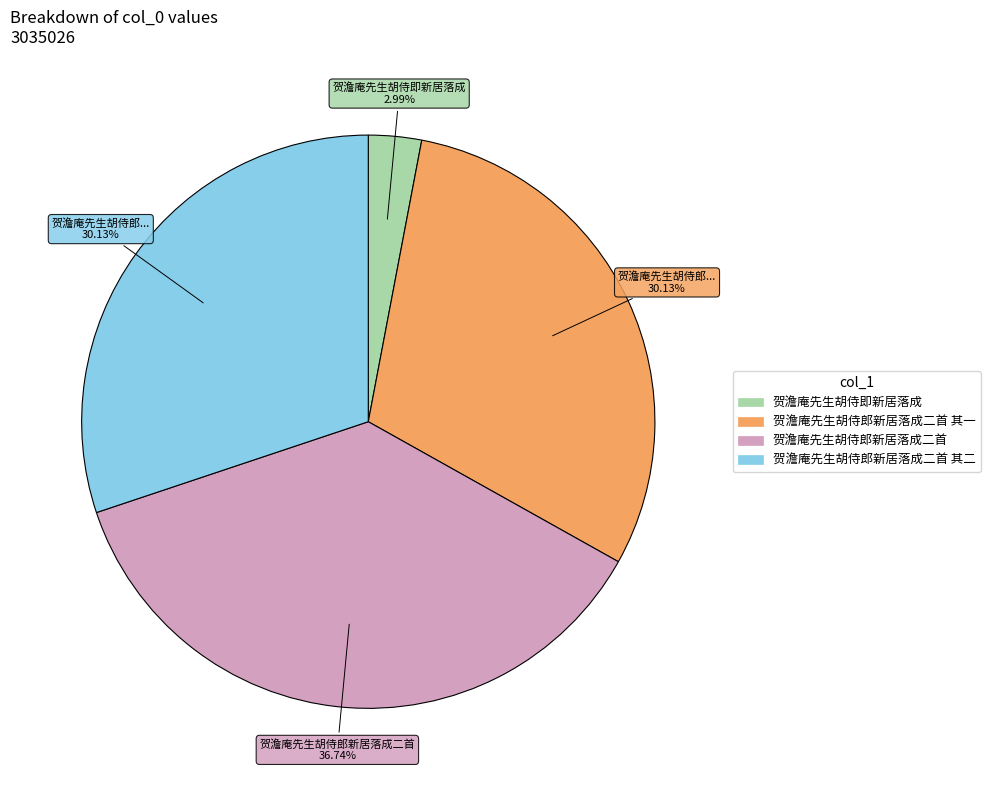

Does any single category account for the majority?

No